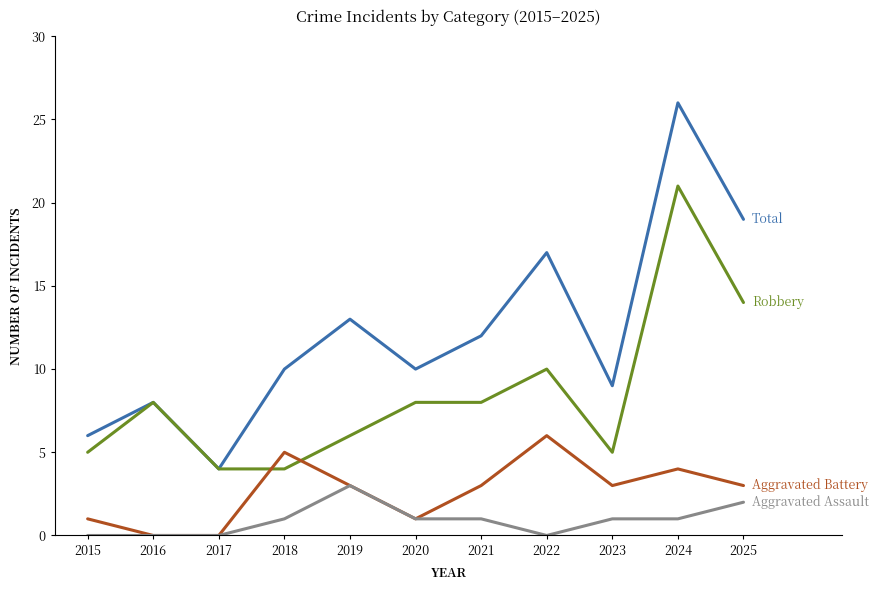

At which category is the sum across all series the highest?

2024